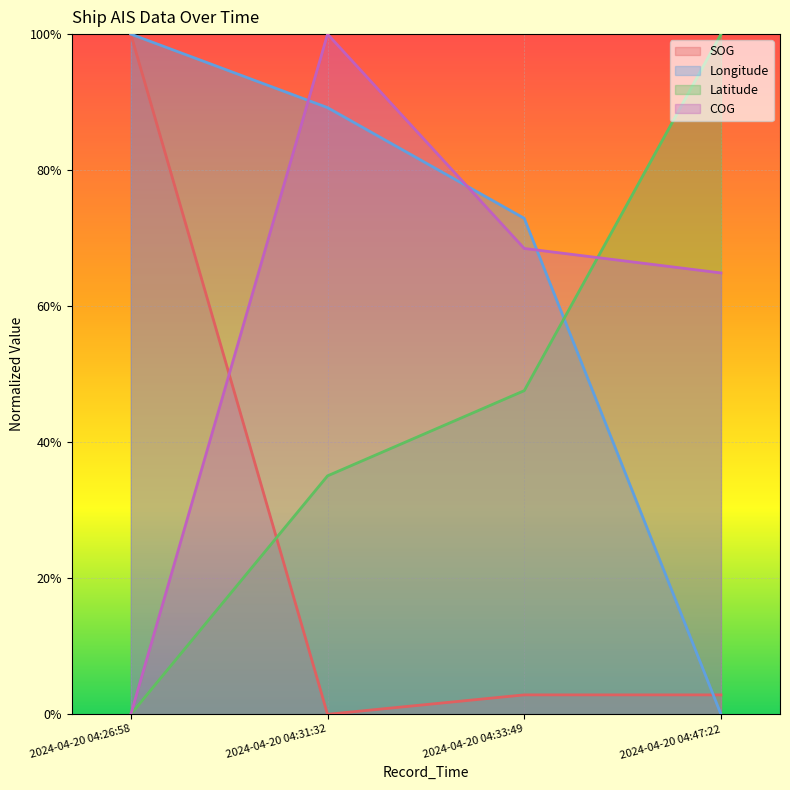

What is the label of the 3rd point from the left?

2024-04-20 04:33:49